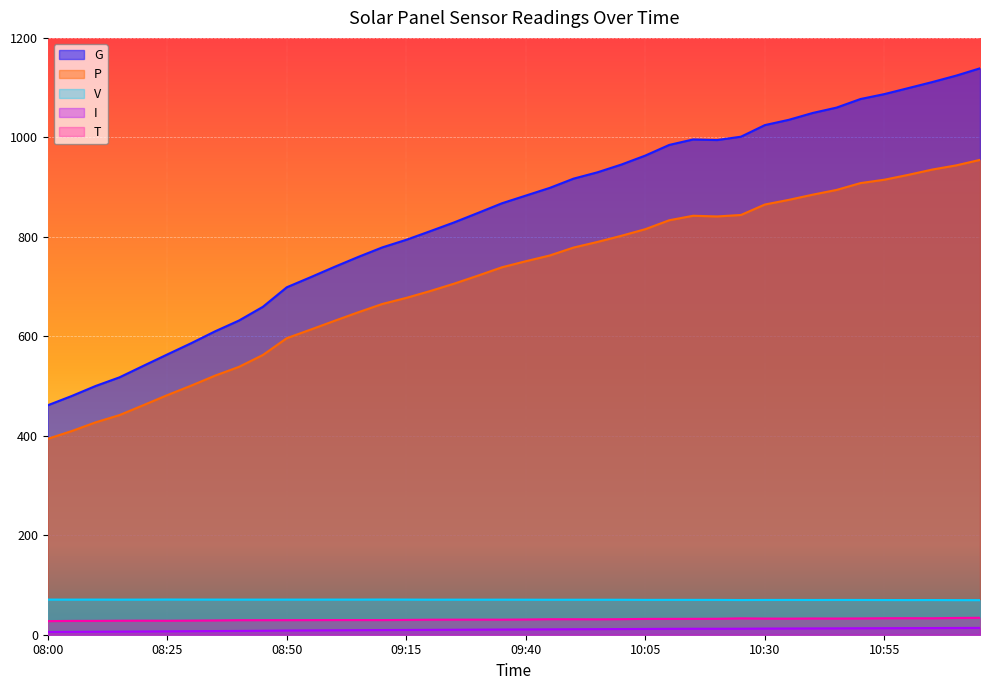

What is the label of the 3rd point from the left?

08:10